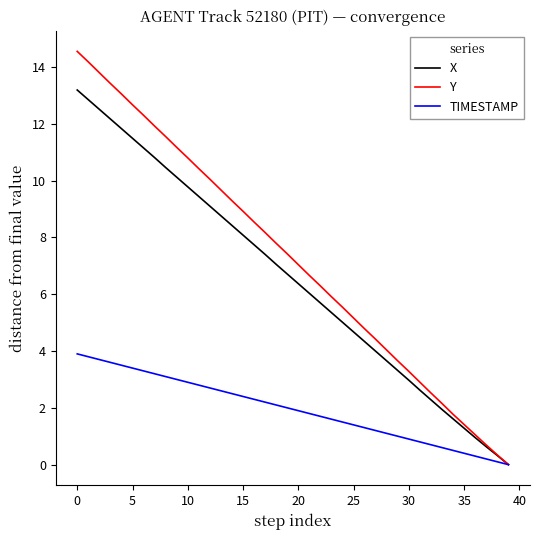

Which series has the largest total across all categories?

Y